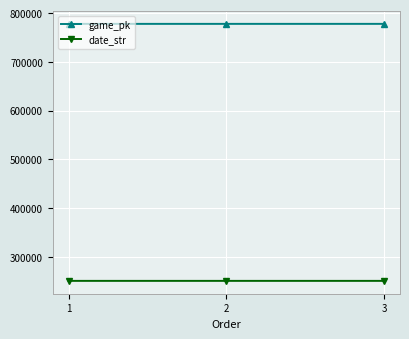

What is the value of the date_str point at the 1st from the left?

250517